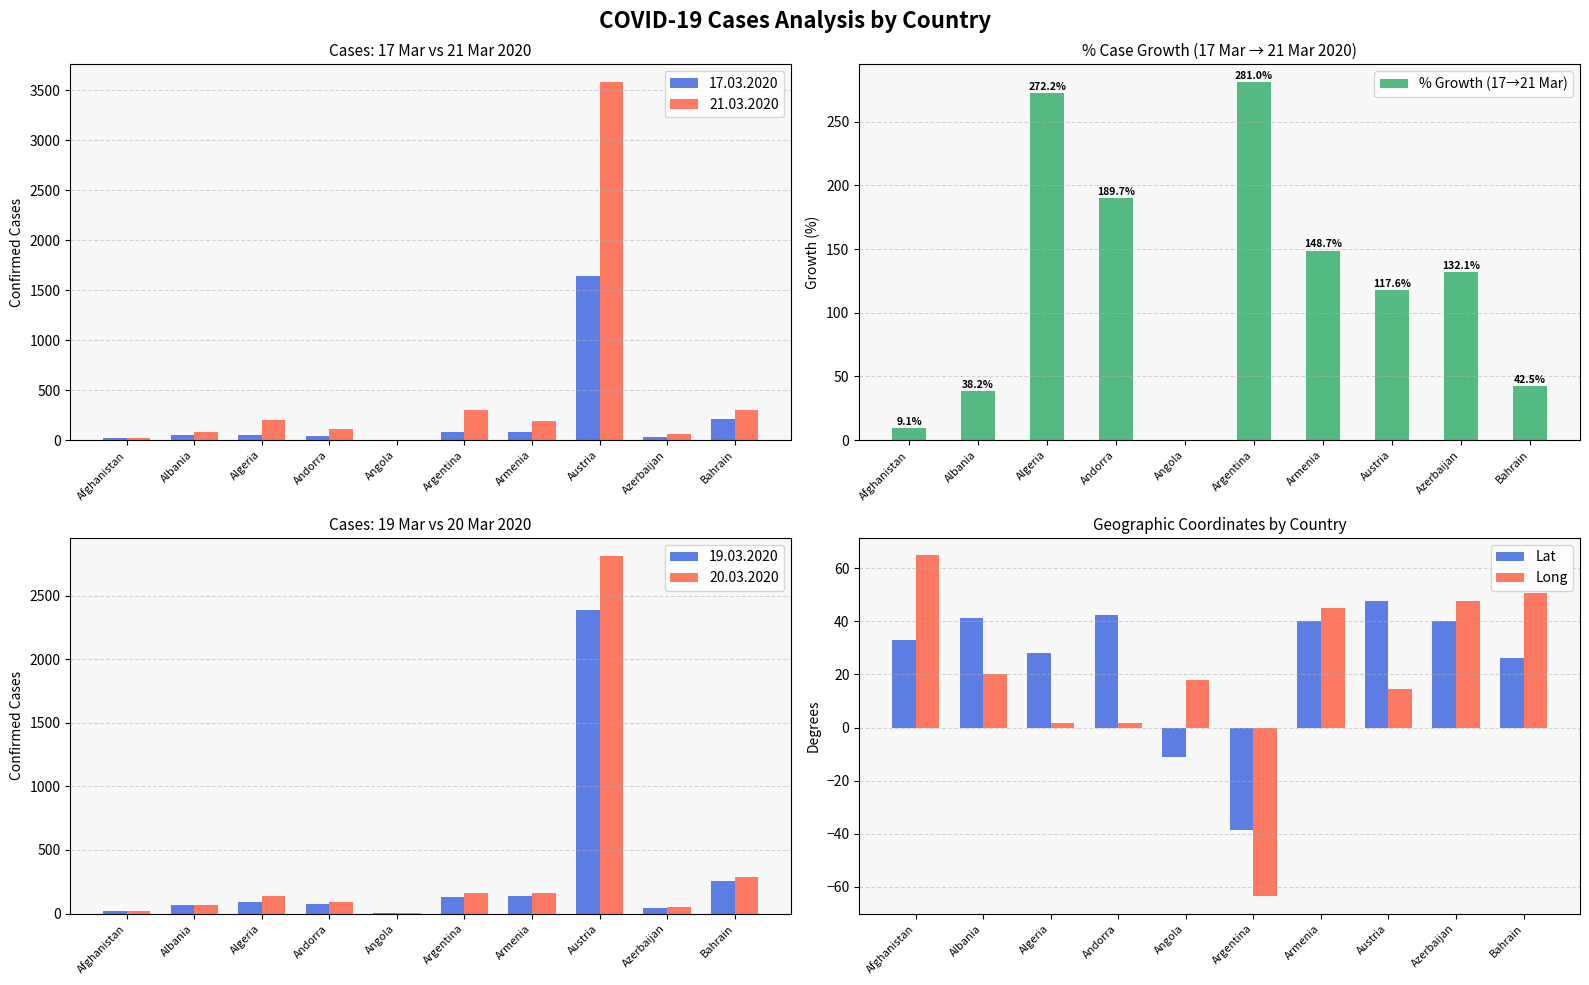

The value of % Growth (17→21 Mar) at Algeria is 272.2. True or false?

True